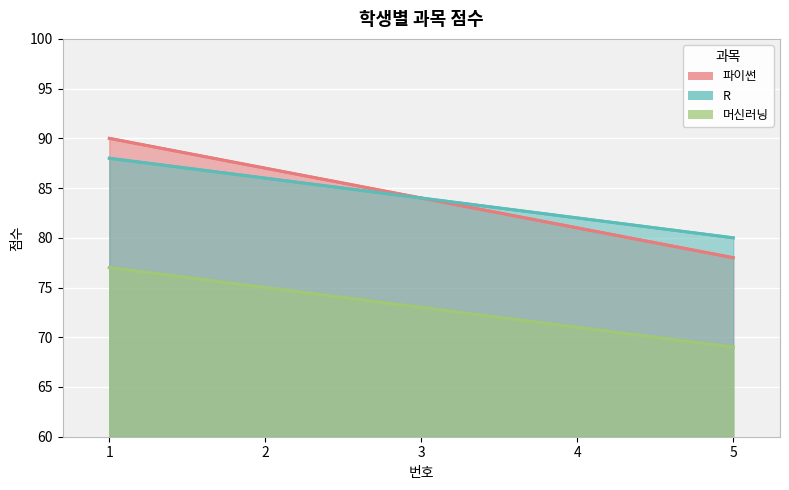

Which series has the largest total across all categories?

파이썬